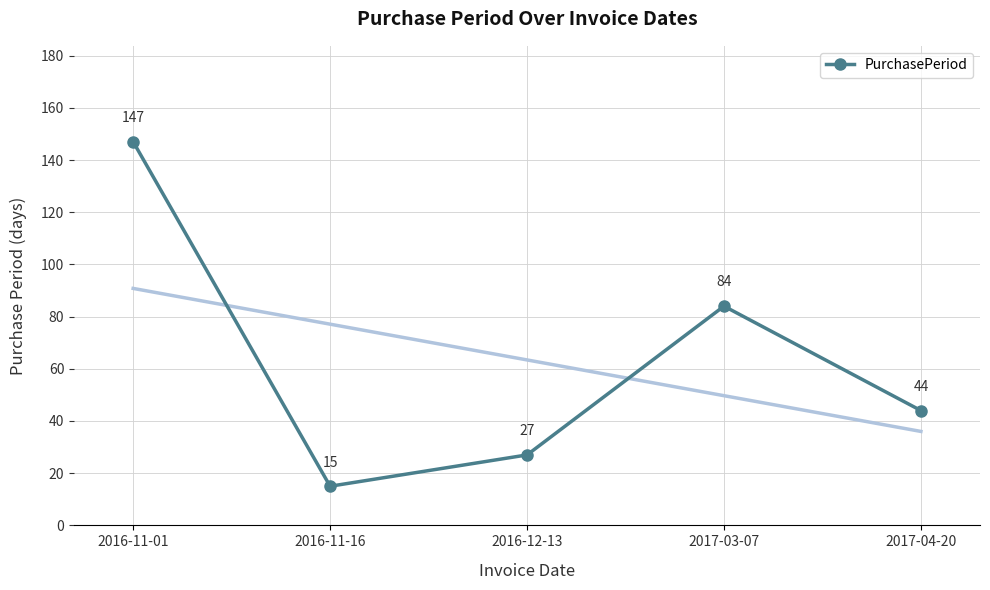

The value at 2016-11-01 is 94. True or false?

False